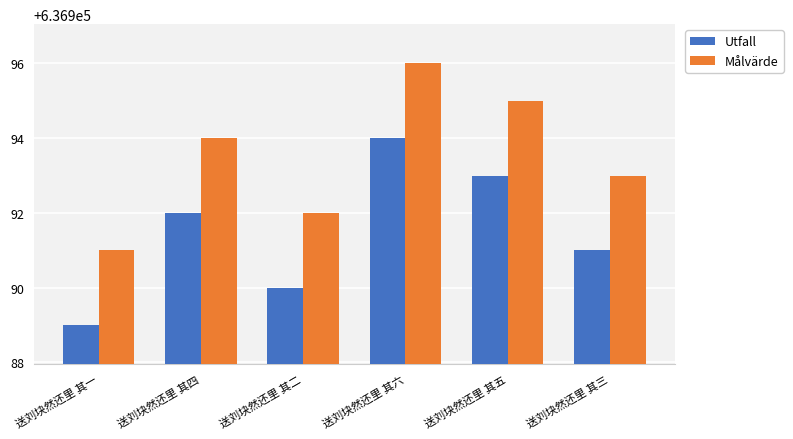

Is it true that Utfall equals 296995 at 送刘块然还里 其四?

False